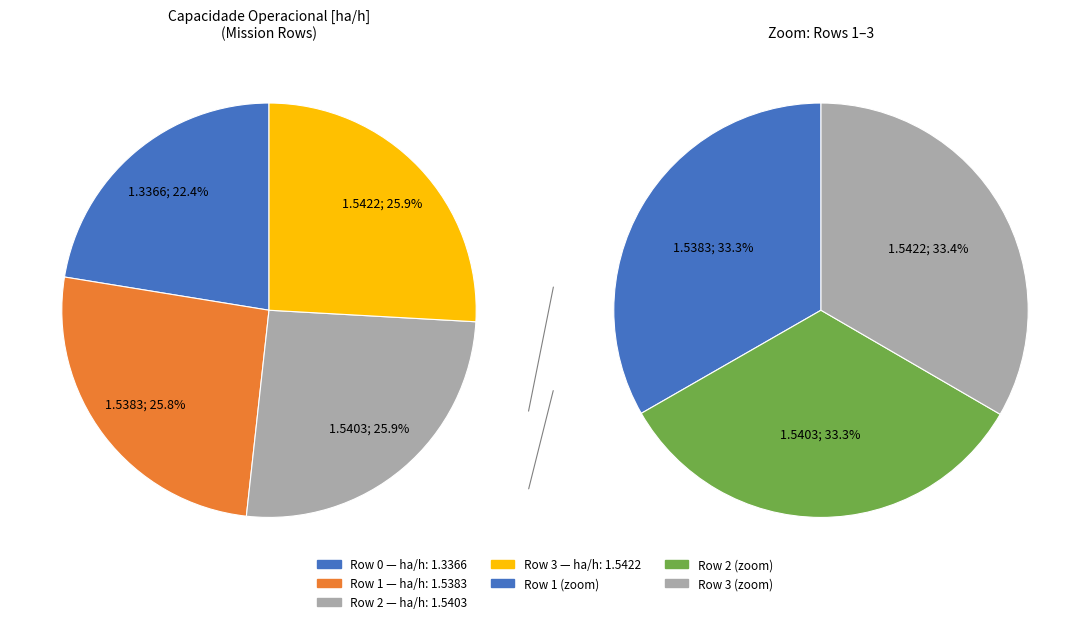

What portion of the pie excludes 1?

74.2%